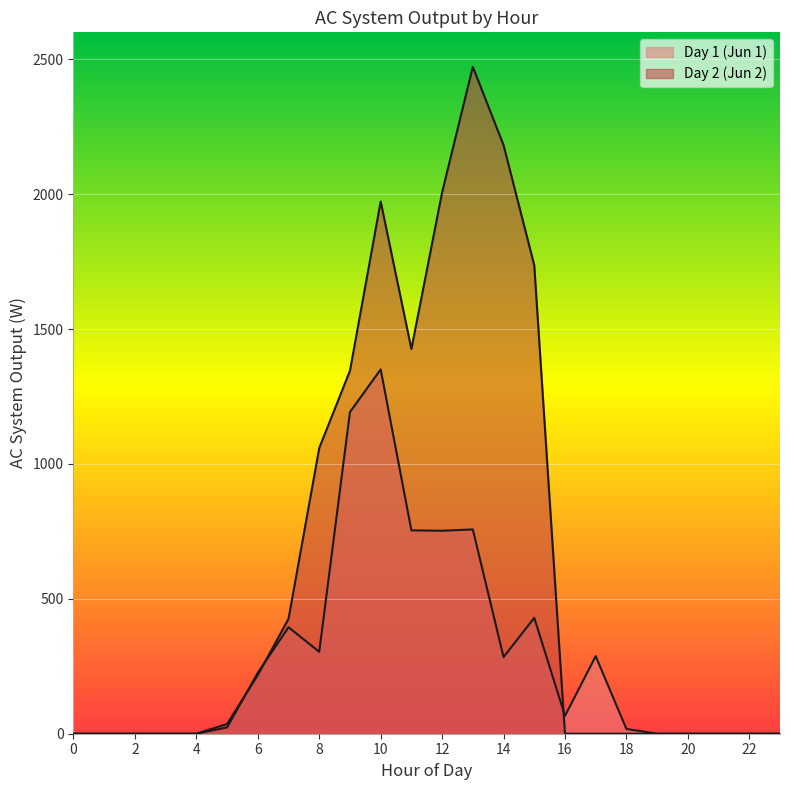

Is it true that the value at 5 is 17.7?

False